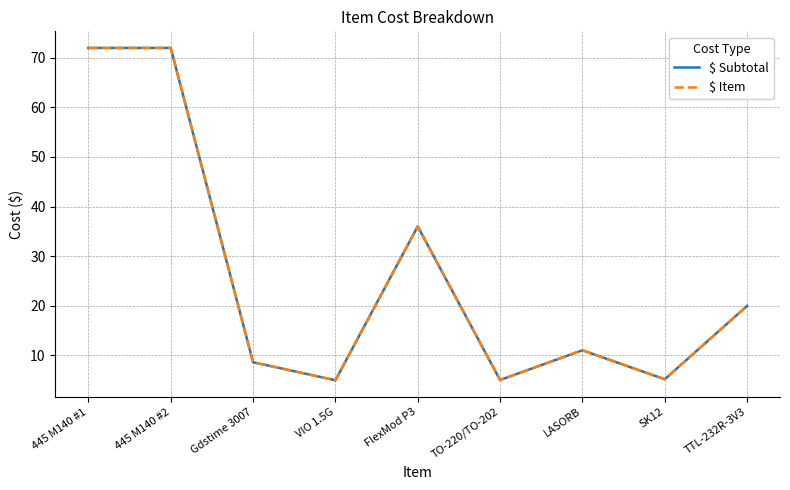

True or false: $ Item and $ Subtotal cross at least once.

False